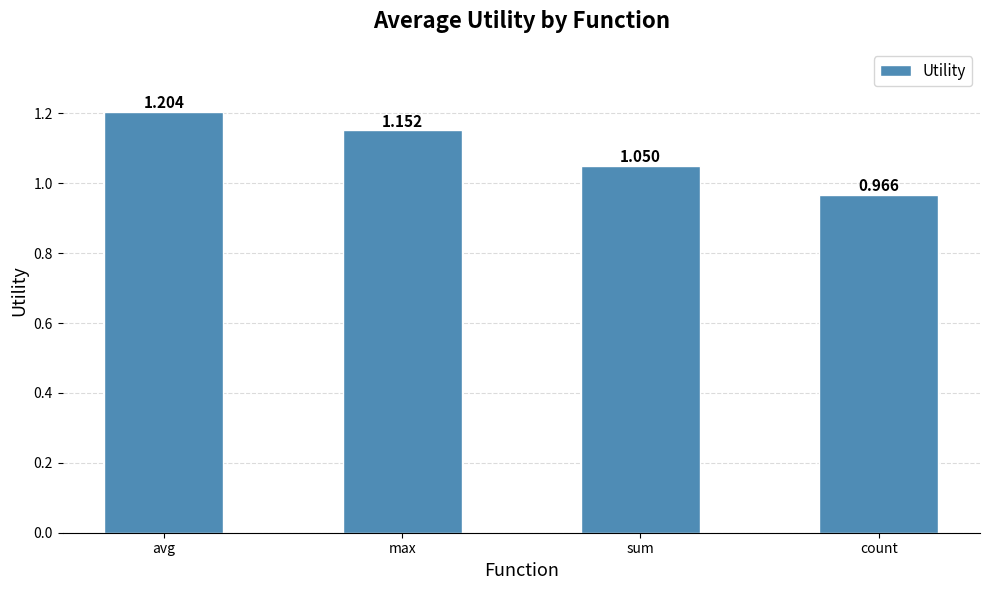

At which category does the chart reach its peak across all series?

avg